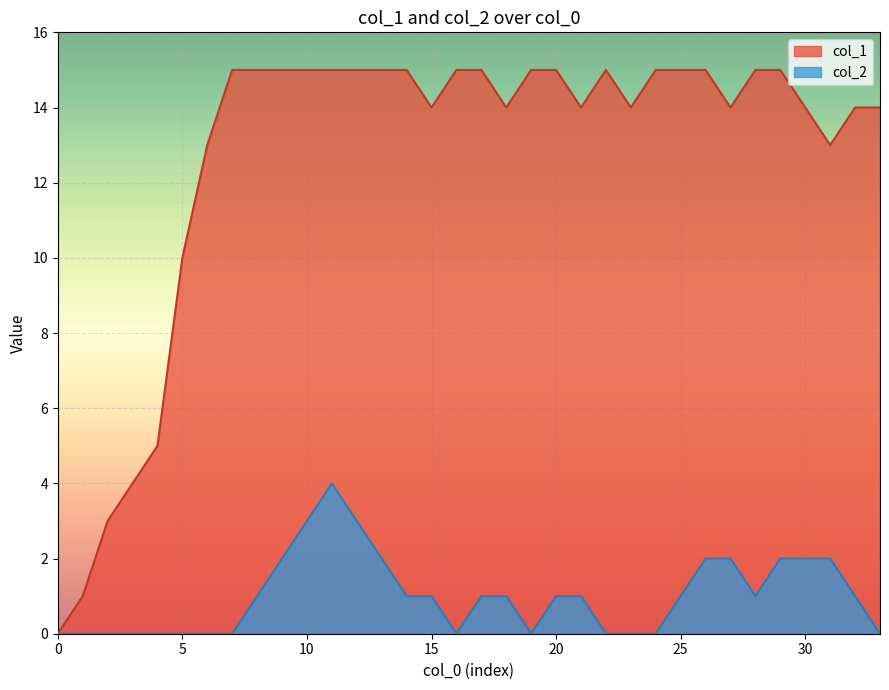

Which series has the largest total across all categories?

col_1